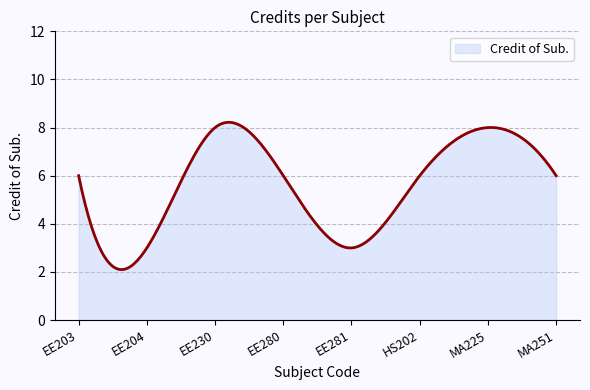

What is the smallest value displayed?

2.1